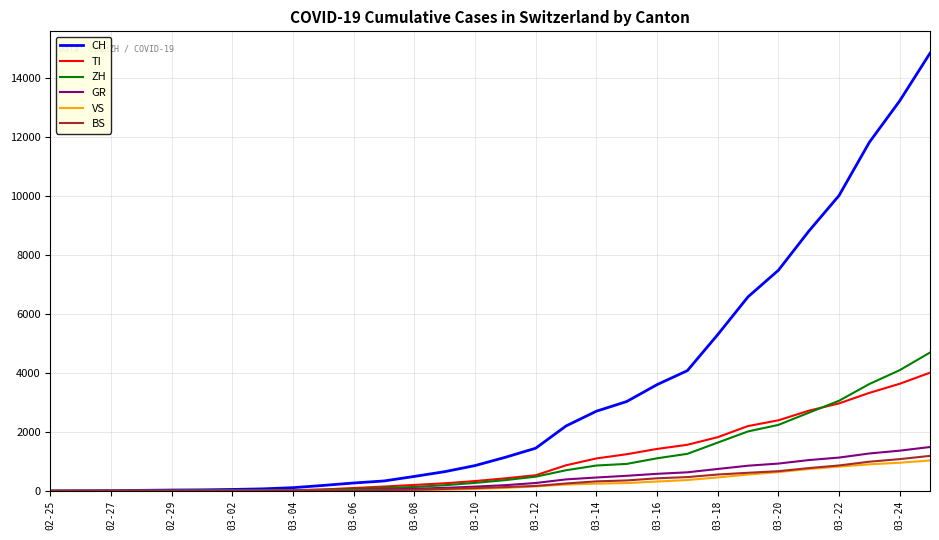

Which series has the largest total across all categories?

CH